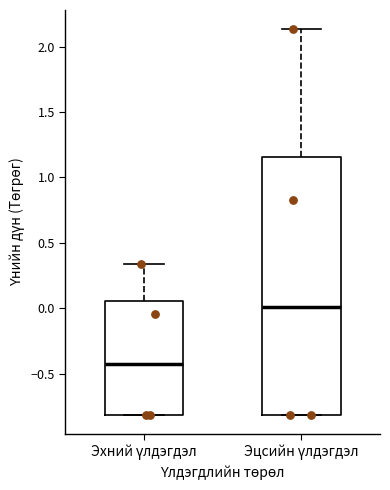

Reading left to right, read every box against the y-axis: the position of its median line, the range the box covers, and the ends of its whiskers. The values are not printed on the chart, so give them approximately, as read against the axis.

Эхний үлдэгдэл: median -0.45, box -0.80 to 0.05, whiskers -0.80 to 0.35
Эцсийн үлдэгдэл: median 0.00, box -0.80 to 1.15, whiskers -0.80 to 2.15